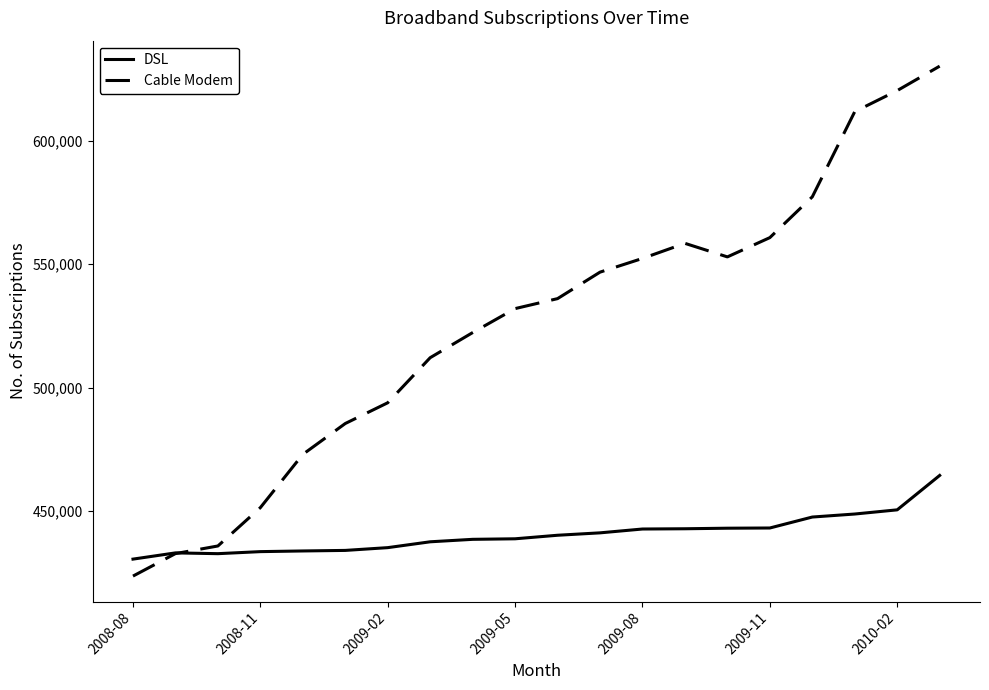

What is the greatest value displayed?

630184